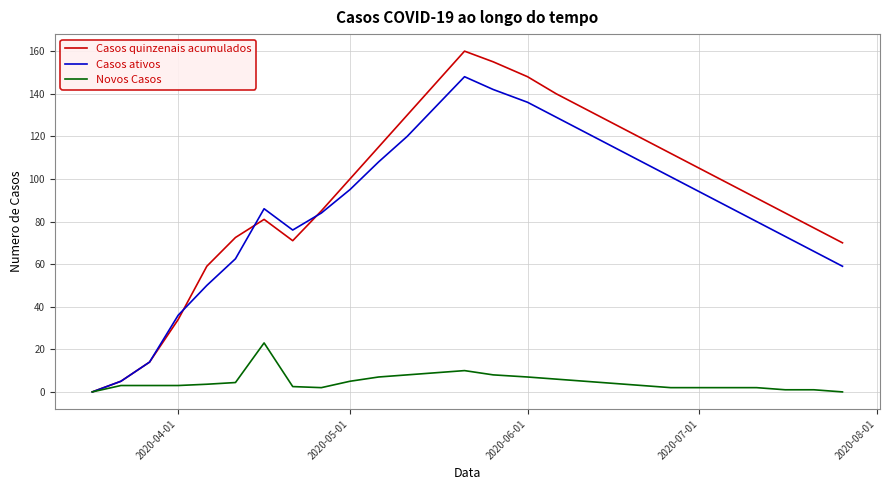

List the series in order of their peak value, lowest first.

Novos Casos, Casos ativos, Casos quinzenais acumulados